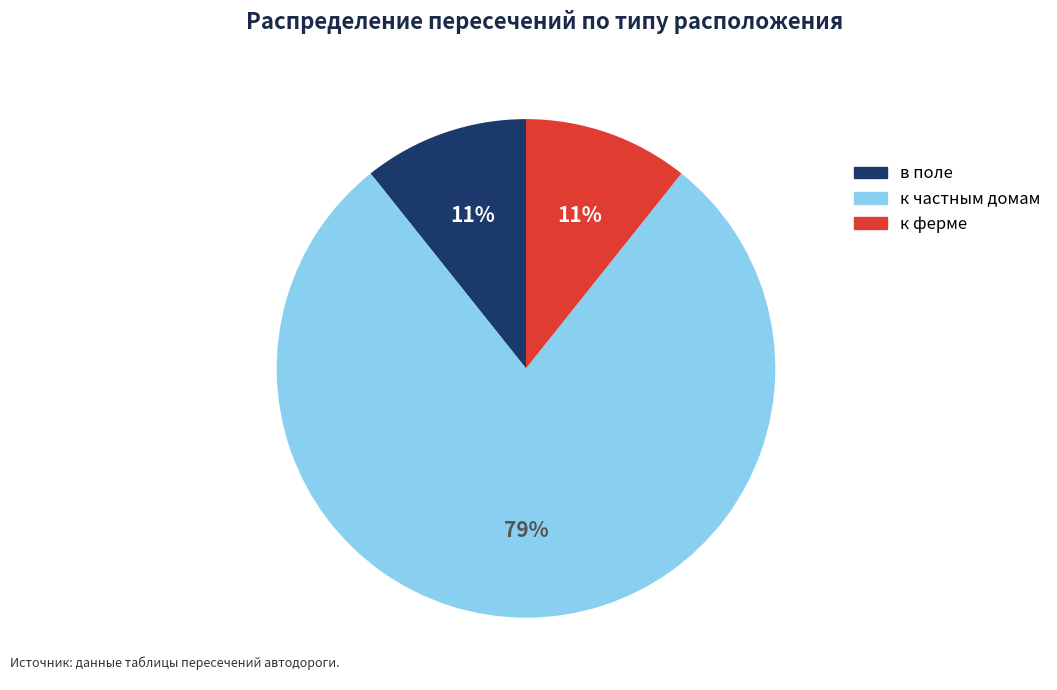

Do в поле and к частным домам together represent more than half of the pie?

Yes